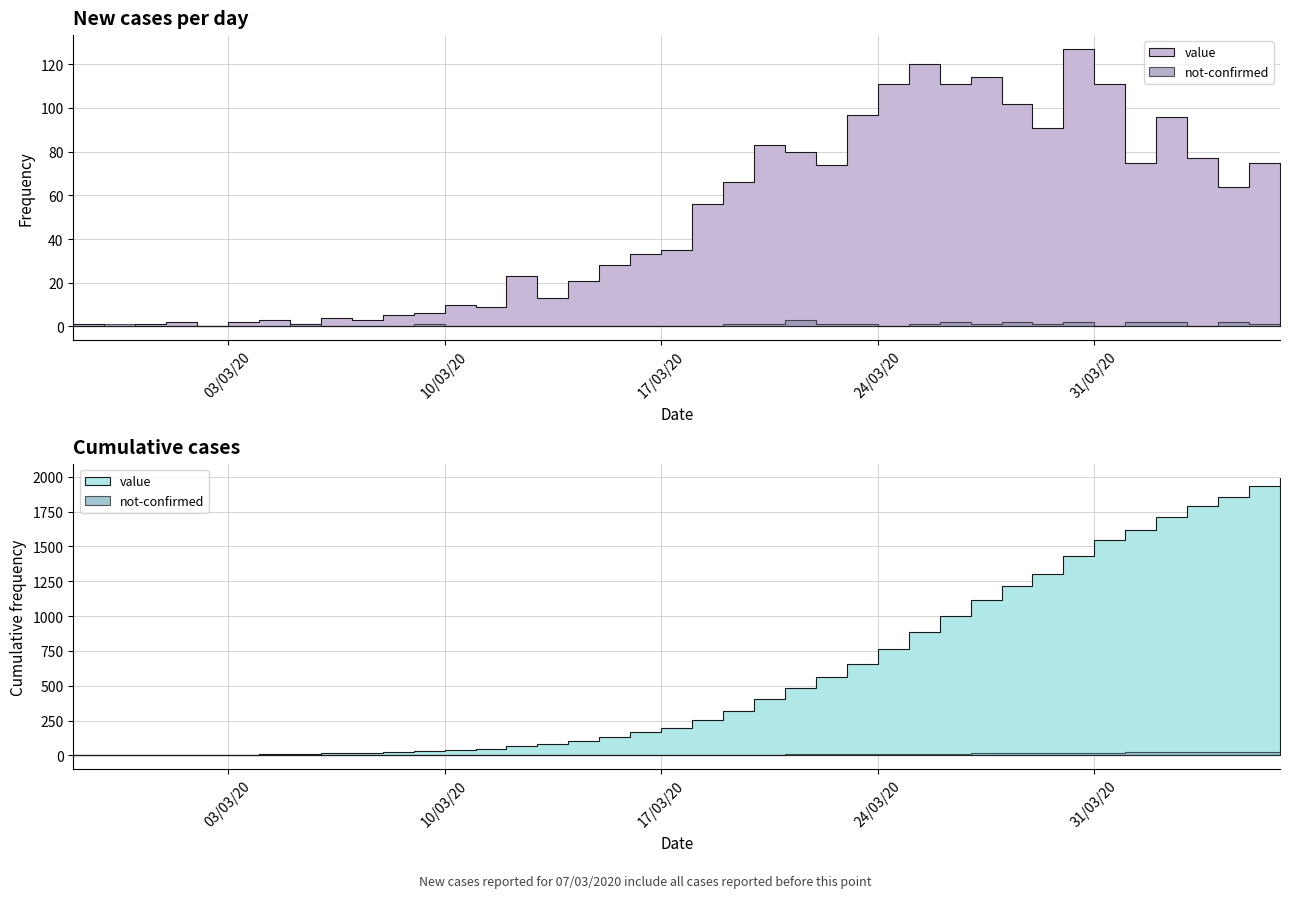

At how many categories does at least one series exceed 44?

20